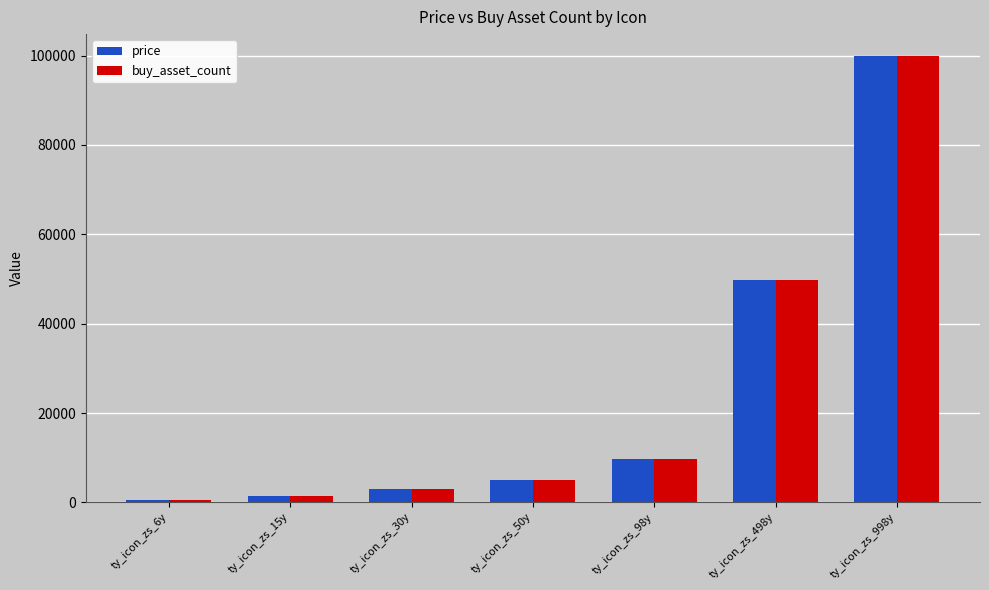

The value of price at ty_icon_zs_98y is 9800. True or false?

True